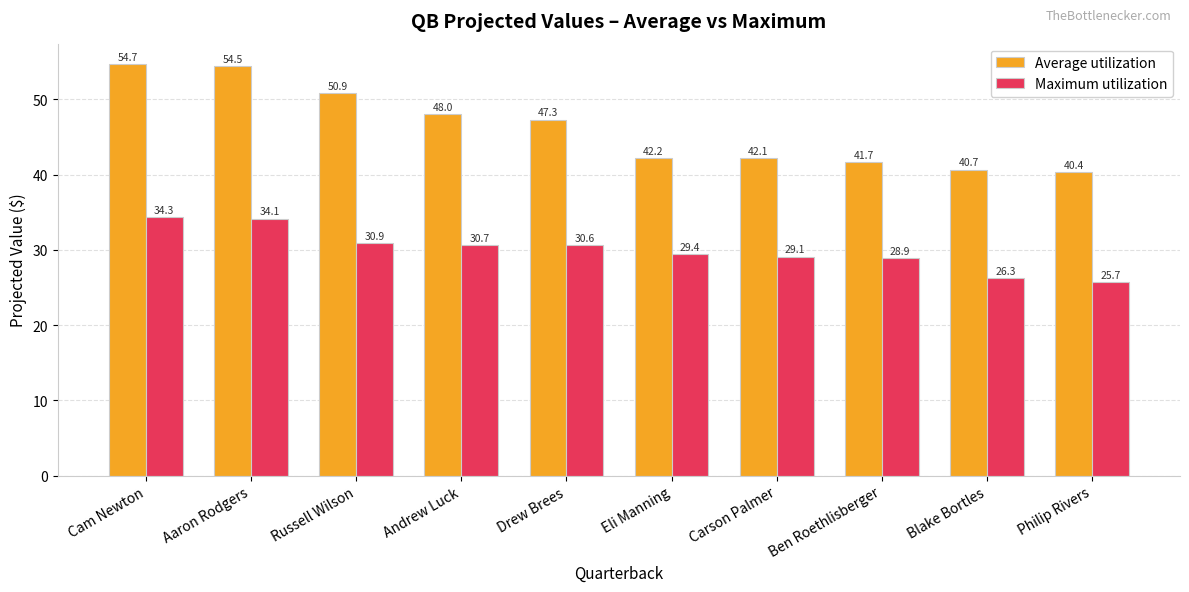

What is the average value of the Average utilization series?

46.2